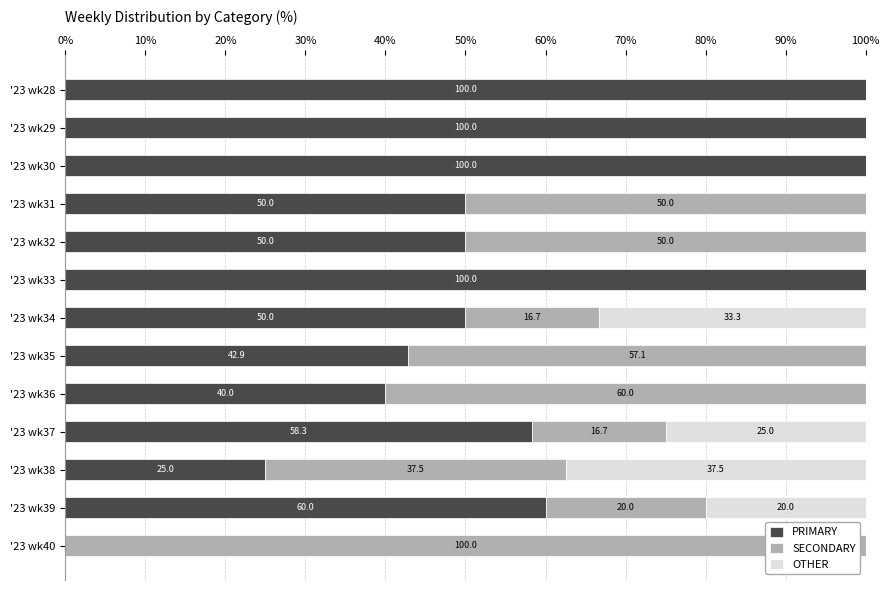

What is the total value across all series at '23 wk37?

100.0